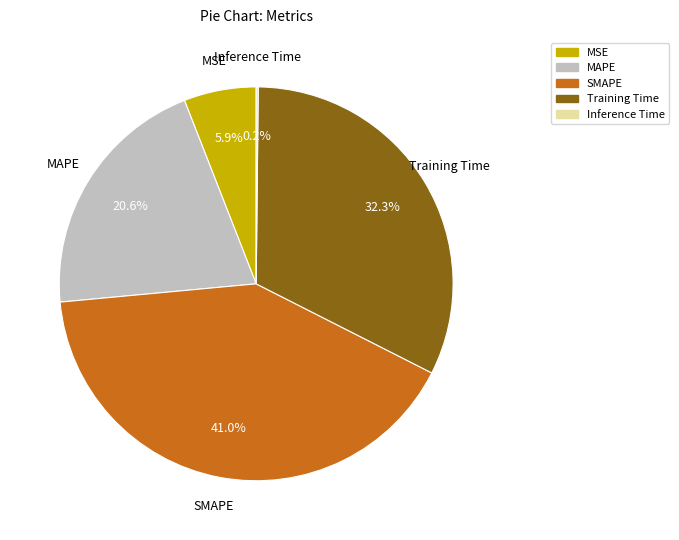

Between Training Time and SMAPE, which is larger?

SMAPE